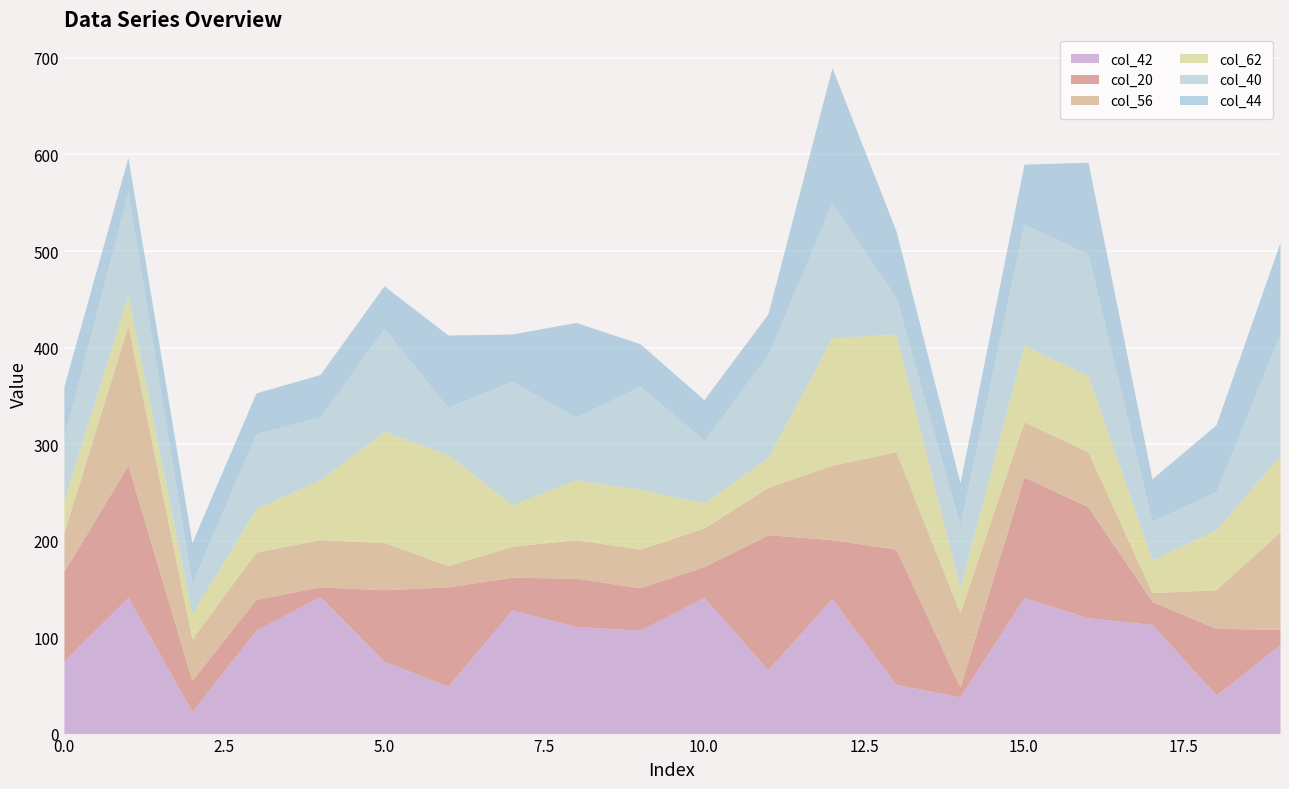

After their last crossing, which series has the higher values: col_40 or col_56?

col_40